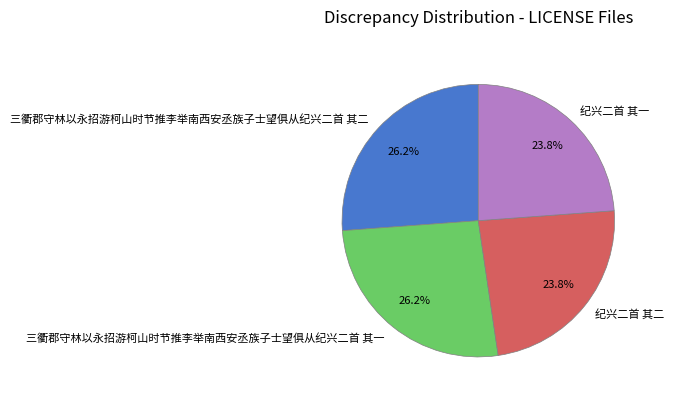

Which has a higher value, 三衢郡守林以永招游柯山时节推李举南西安丞族子士望俱从纪兴二首 其一 or 纪兴二首 其二?

三衢郡守林以永招游柯山时节推李举南西安丞族子士望俱从纪兴二首 其一